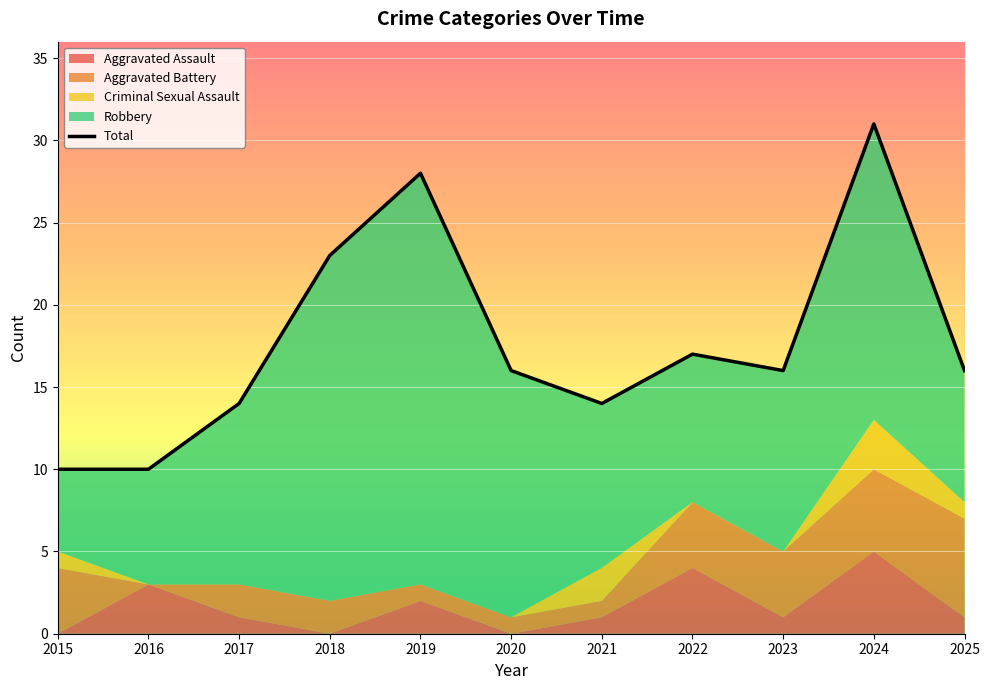

How many values are below 16?

4